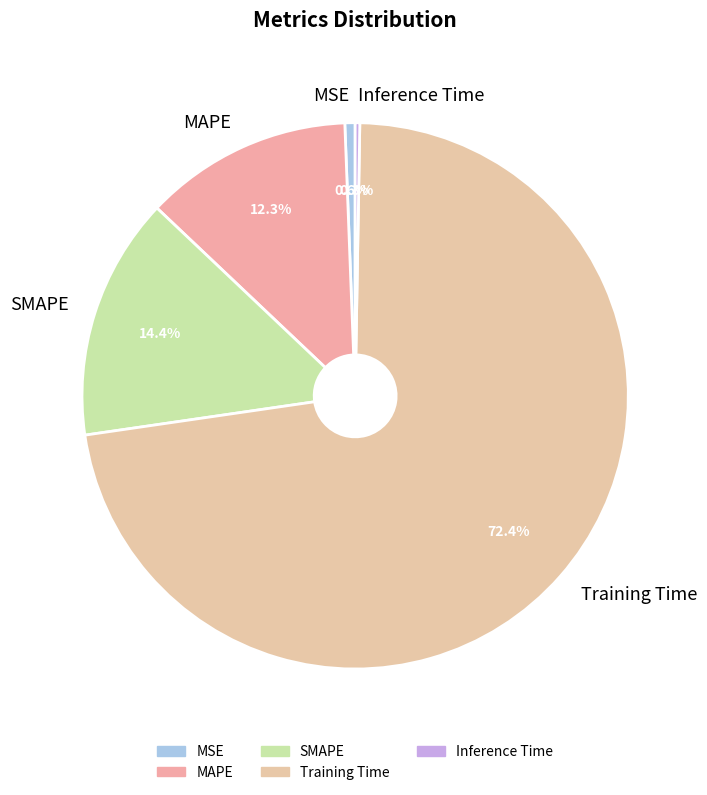

How much of the chart is everything except Training Time?

27.6%